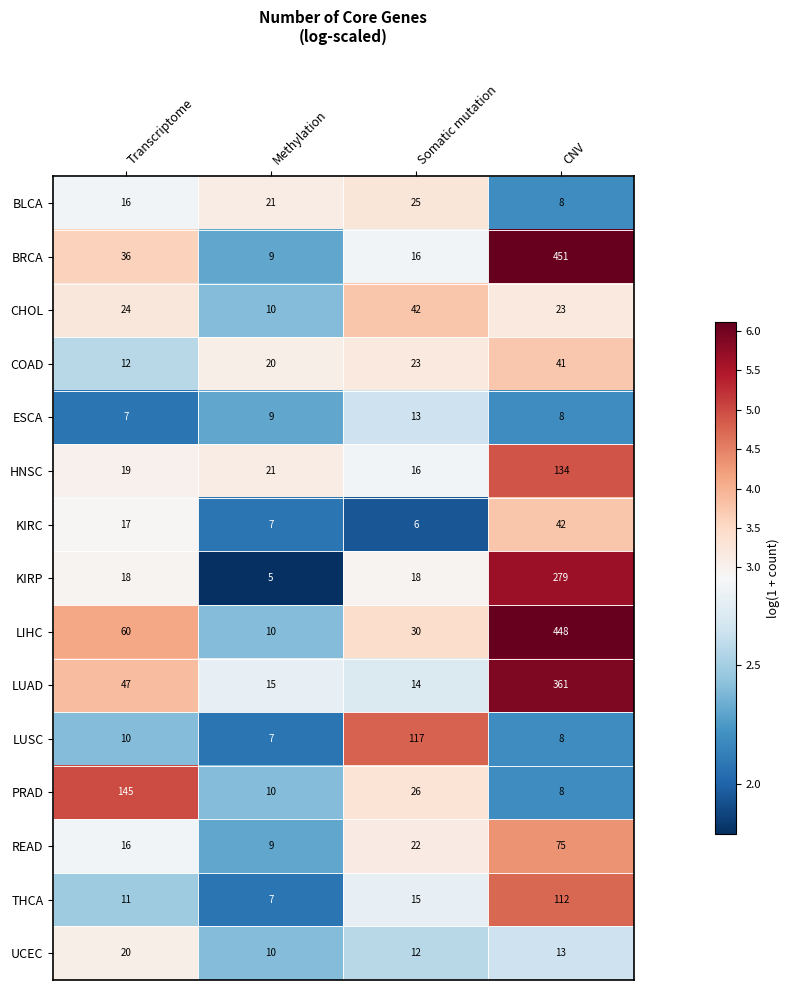

The LUSC series shows 4 at CNV. True or false?

False